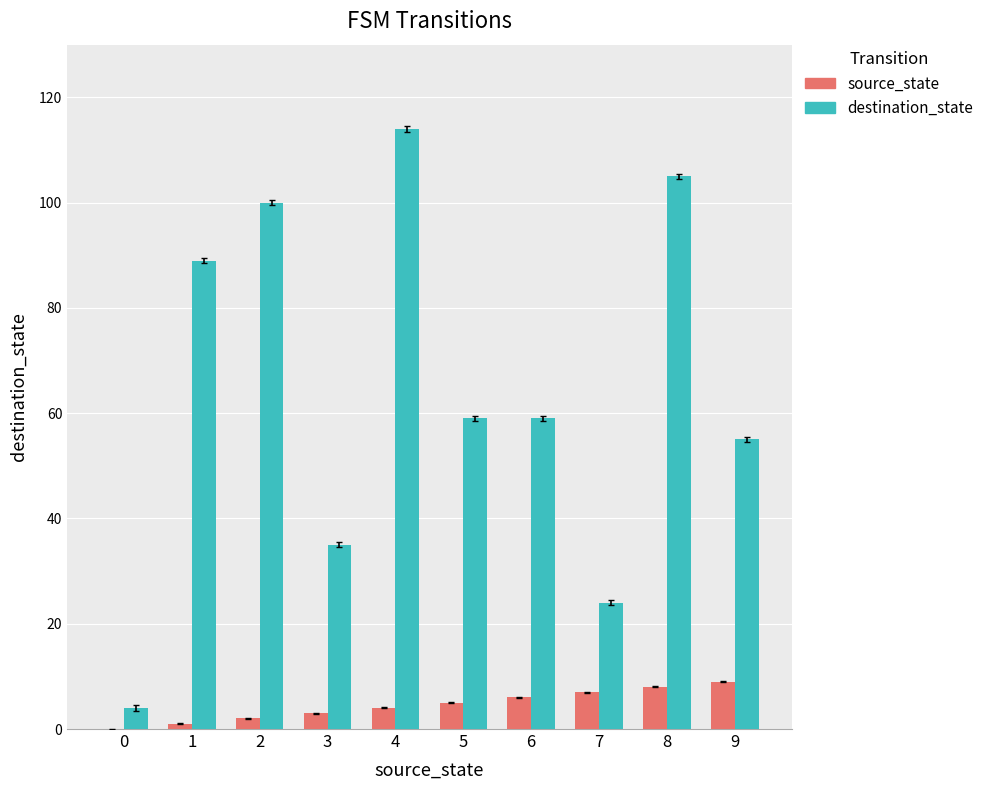

Between 3 and 8, which series saw the biggest shift?

destination_state